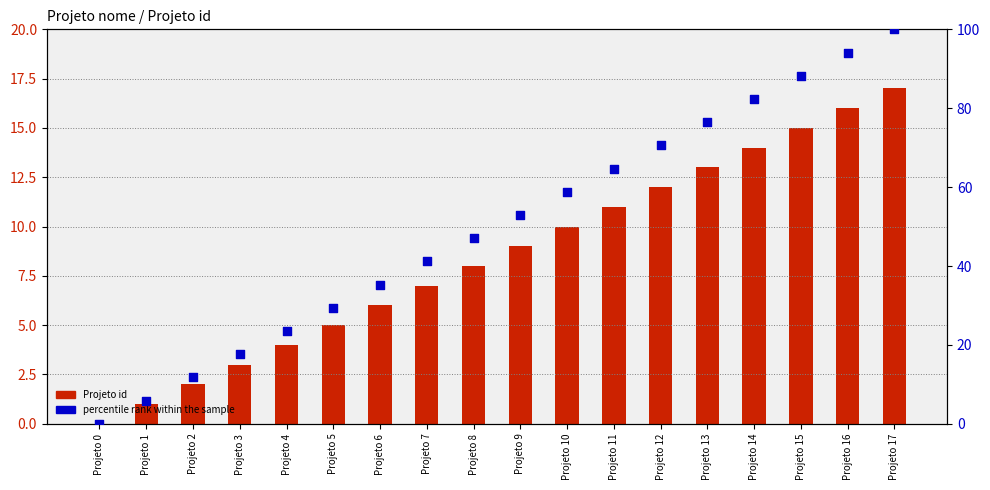

Is the value of Projeto id at Projeto 9 greater than the value of percentile rank within the sample at Projeto 8?

No